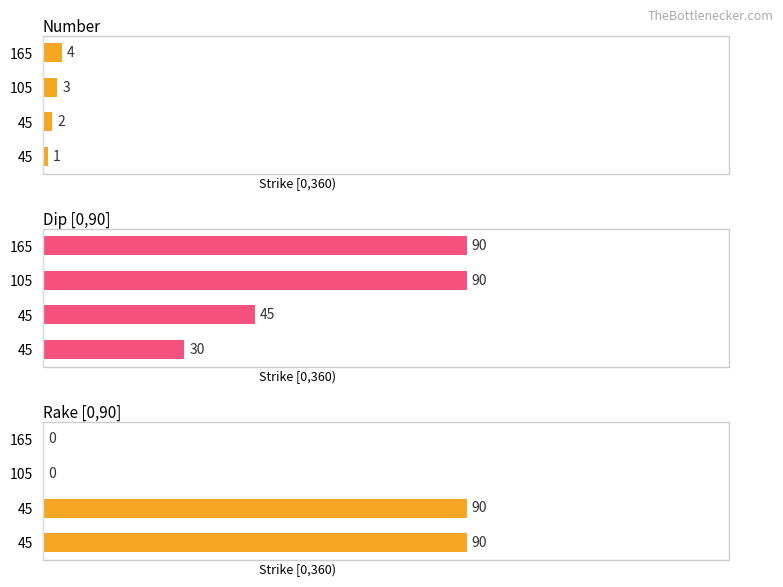

At 165, list the series in order from smallest to largest.

Rake [0,90], Number, Dip [0,90]